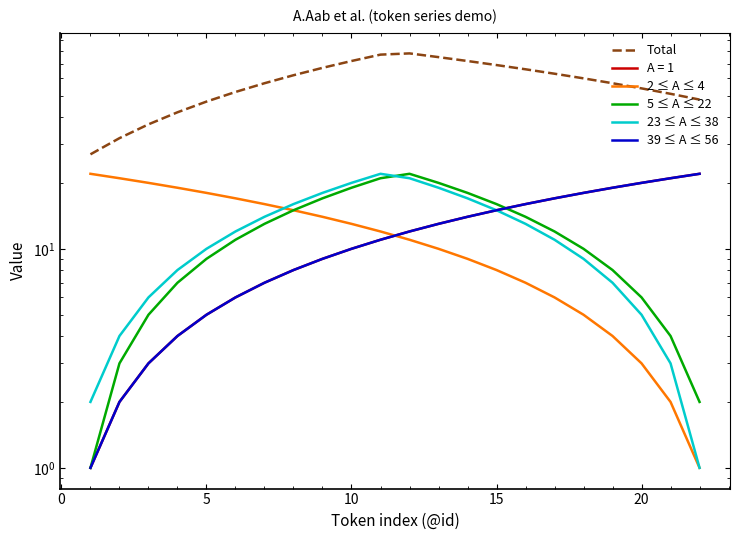

In 5 ≤ A ≤ 22, how many points are higher than both neighbors (excluding endpoints)?

1